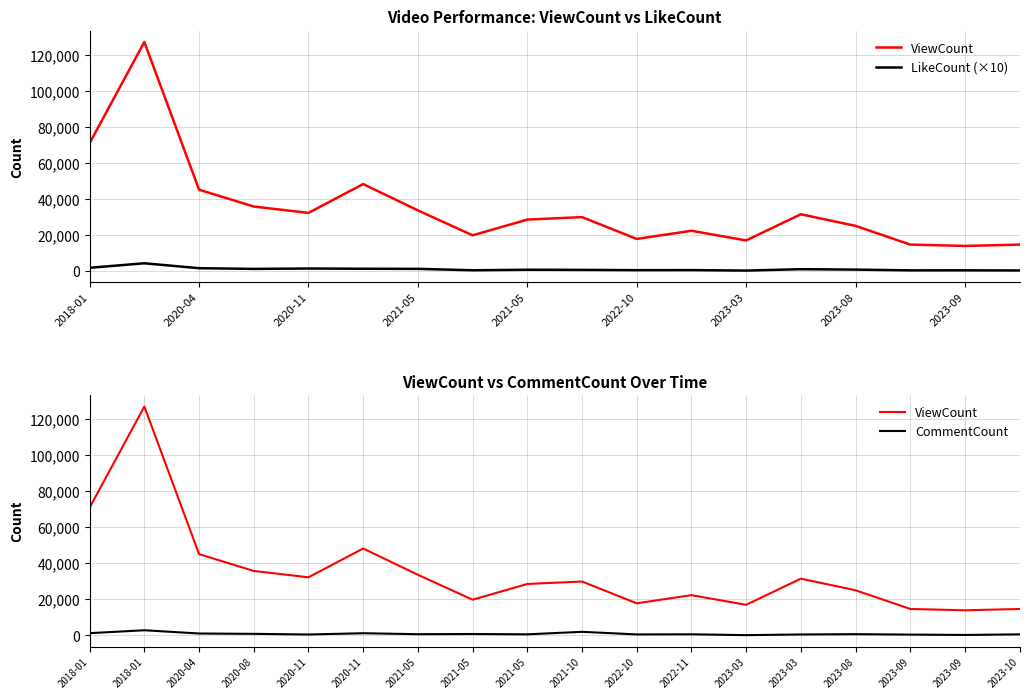

What is the spread (max minus min) of values at 11?

21816